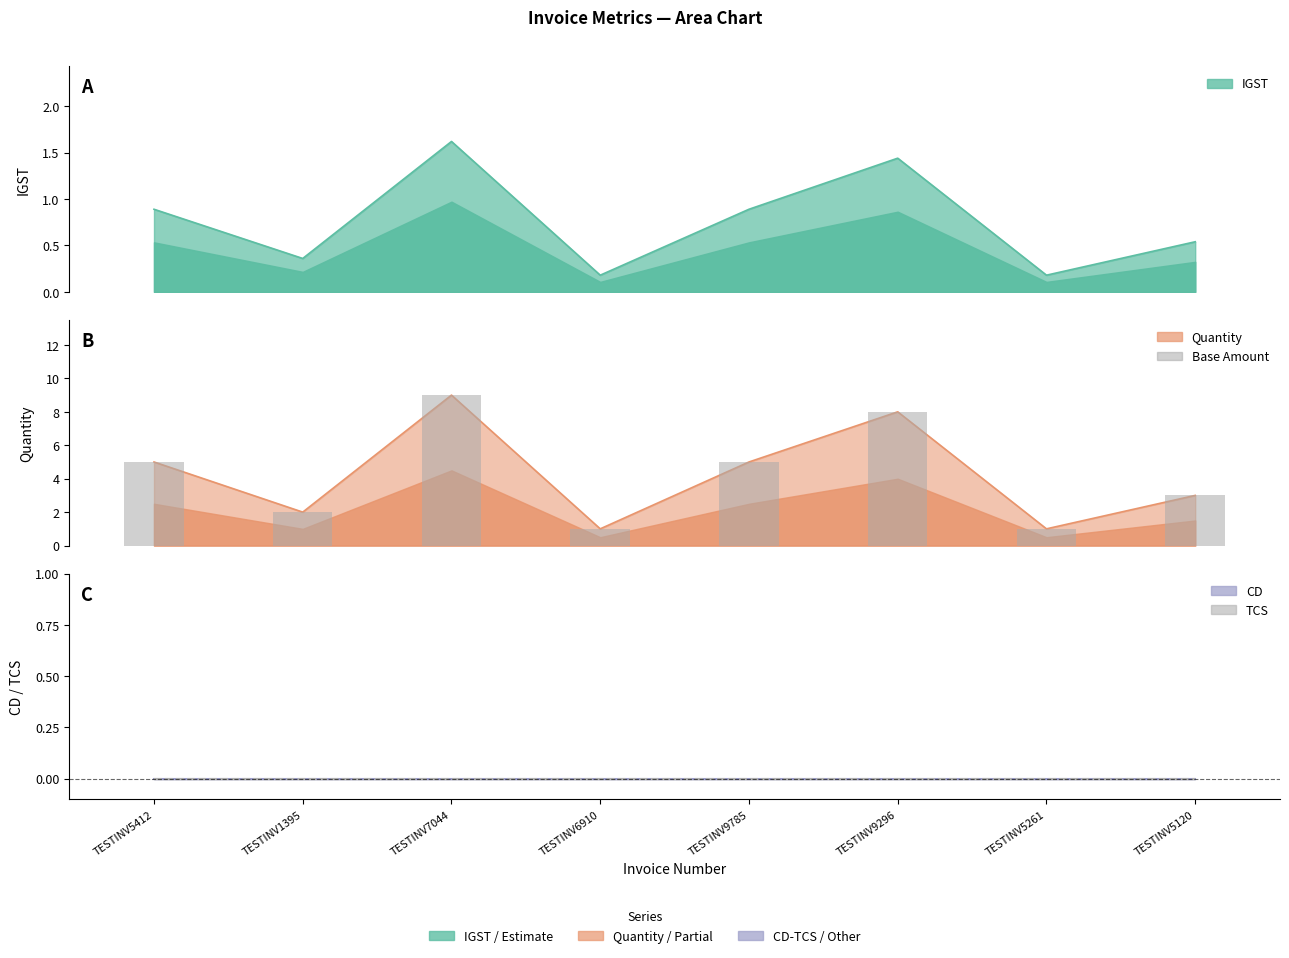

The chart shows a value of 1 at TESTINV1395. True or false?

False